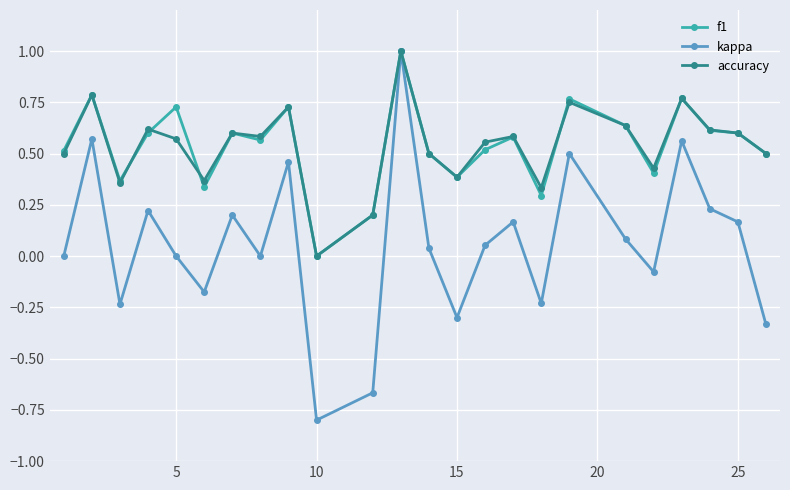

What is the maximum value shown in the chart?

1.0